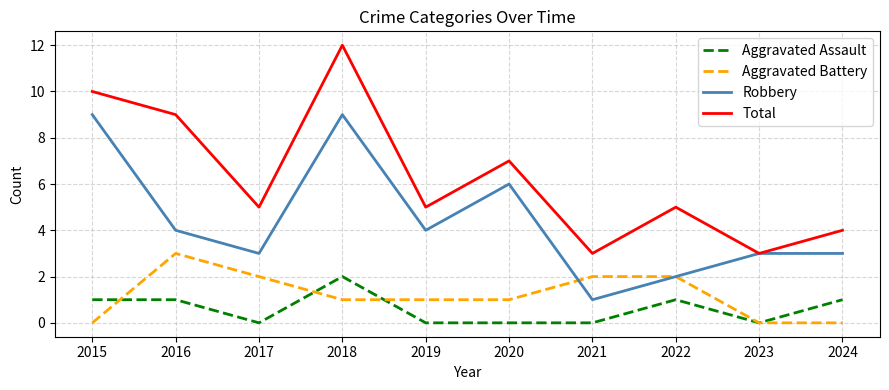

How many distinct data groups are displayed?

4